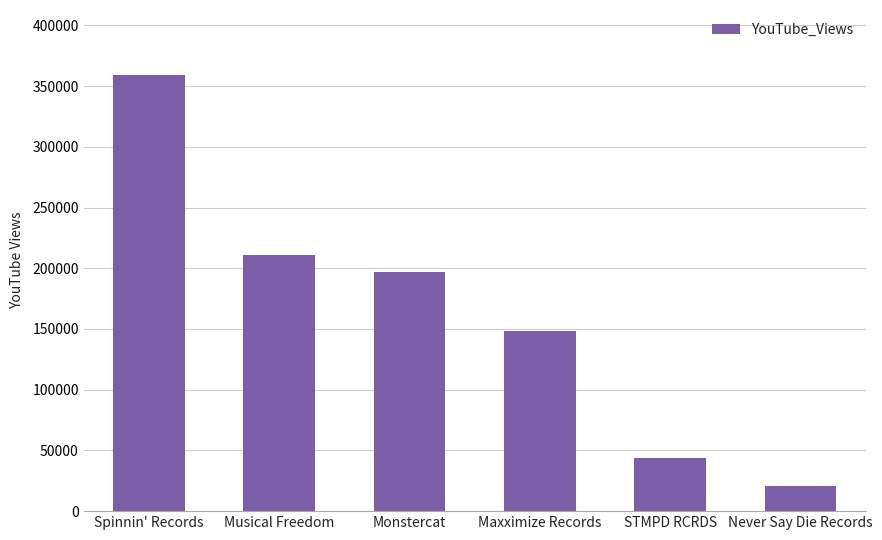

What is the difference between the maximum and minimum values?

338242